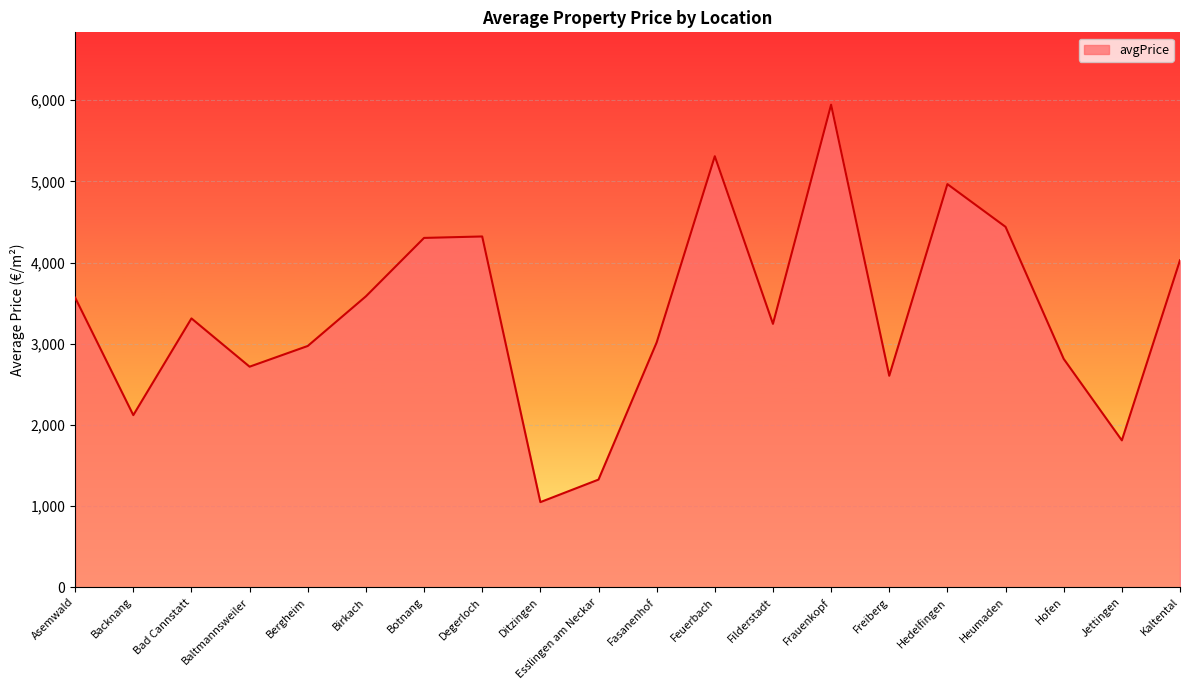

The chart shows a value of 1809.1 at Jettingen. True or false?

True